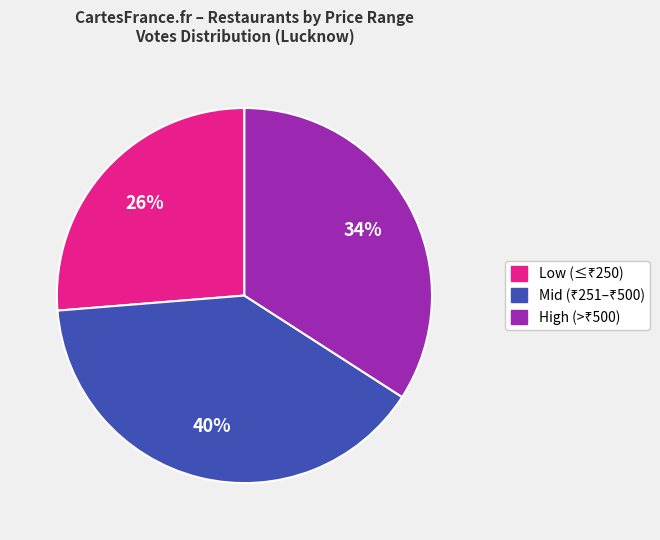

Does any single category account for the majority?

No